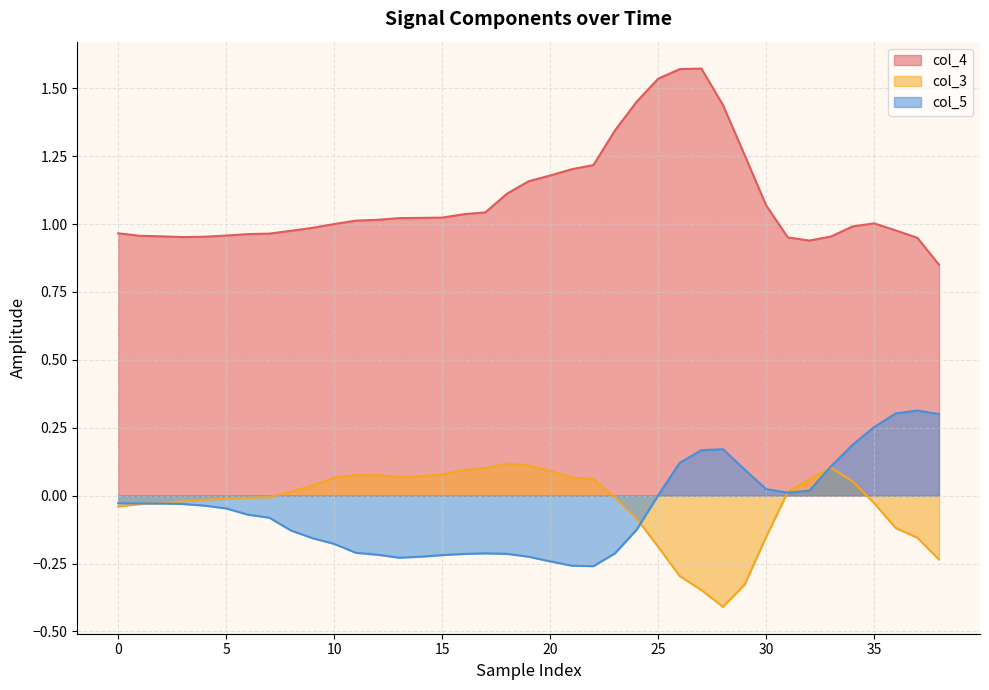

Reading left to right, transcribe all the data shown in this chart.

col_4: 1.0	1.0	1.0	1.0	1.0	1.0	1.0	1.0	1.0	1.0	1.0	1.0	1.0	1.0	1.0	1.0	1.0	1.0	1.1	1.2	1.2	1.2	1.2	1.3	1.4	1.5	1.6	1.6	1.4	1.3	1.1	1.0	0.9	1.0	1.0	1.0	1.0	0.9	0.9
col_3: -0.0	-0.0	-0.0	-0.0	-0.0	-0.0	-0.0	-0.0	0.0	0.0	0.1	0.1	0.1	0.1	0.1	0.1	0.1	0.1	0.1	0.1	0.1	0.1	0.1	-0.0	-0.1	-0.2	-0.3	-0.3	-0.4	-0.3	-0.2	0.0	0.1	0.1	0.1	-0.0	-0.1	-0.2	-0.2
col_5: -0.0	-0.0	-0.0	-0.0	-0.0	-0.0	-0.1	-0.1	-0.1	-0.2	-0.2	-0.2	-0.2	-0.2	-0.2	-0.2	-0.2	-0.2	-0.2	-0.2	-0.2	-0.3	-0.3	-0.2	-0.1	0.0	0.1	0.2	0.2	0.1	0.0	0.0	0.0	0.1	0.2	0.3	0.3	0.3	0.3